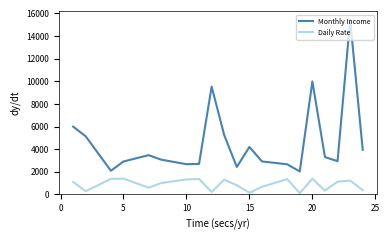

What is the minimum value shown in the chart?

103